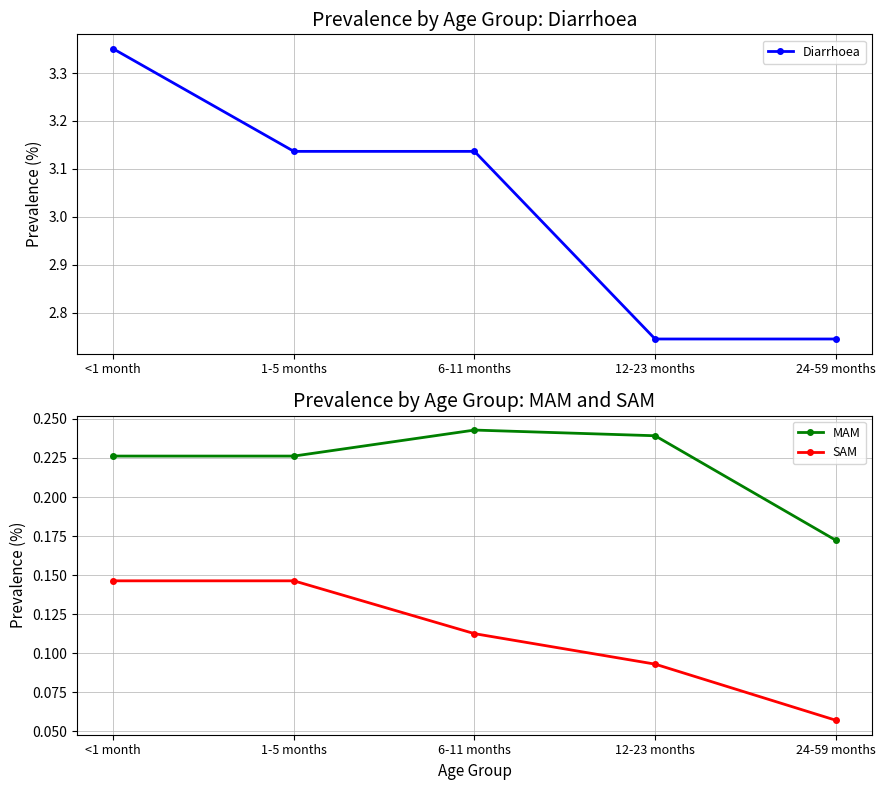

How many data points does each series have?

5